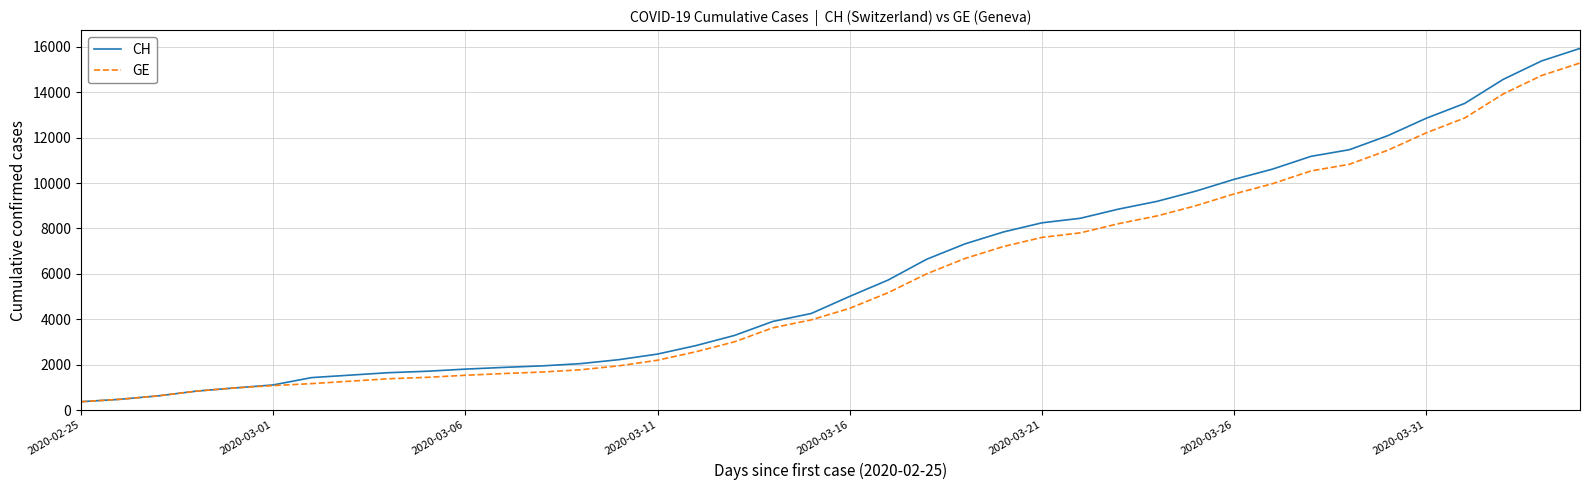

Which series has the widest spread of values?

CH